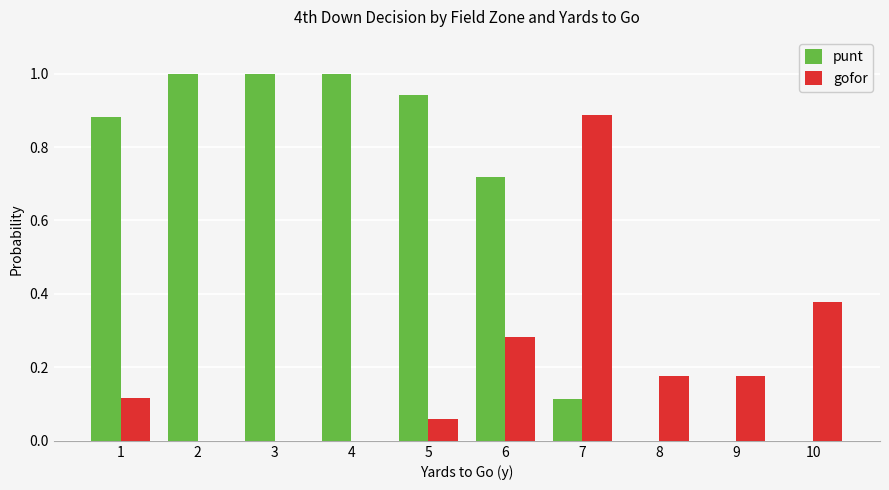

What is the greatest value displayed?

1.0